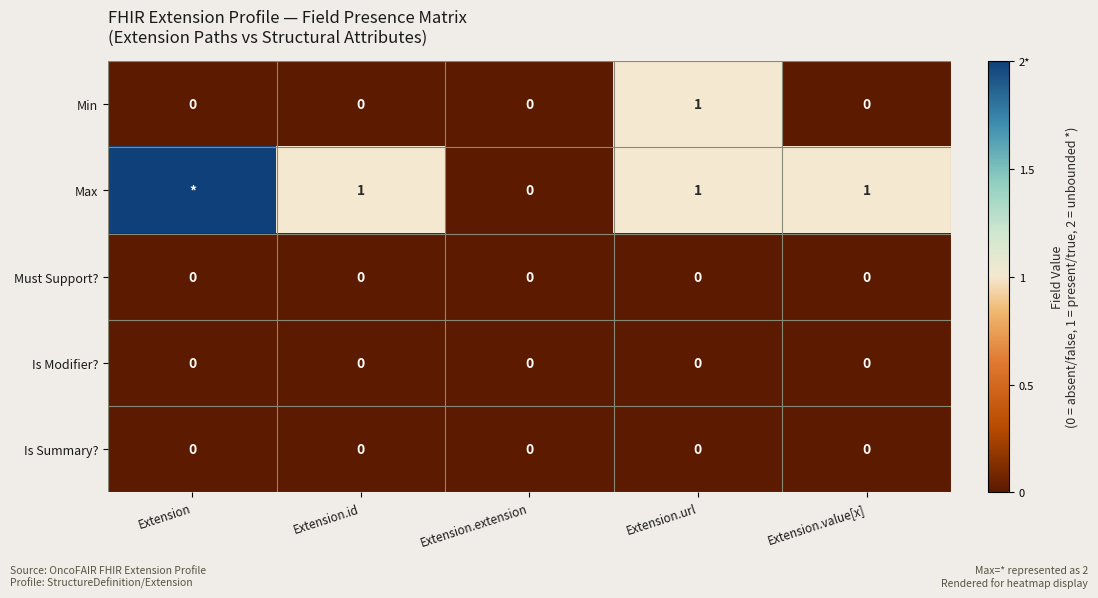

Is the value of Is Modifier? at Extension.id greater than the value of Max at Extension.value[x]?

No